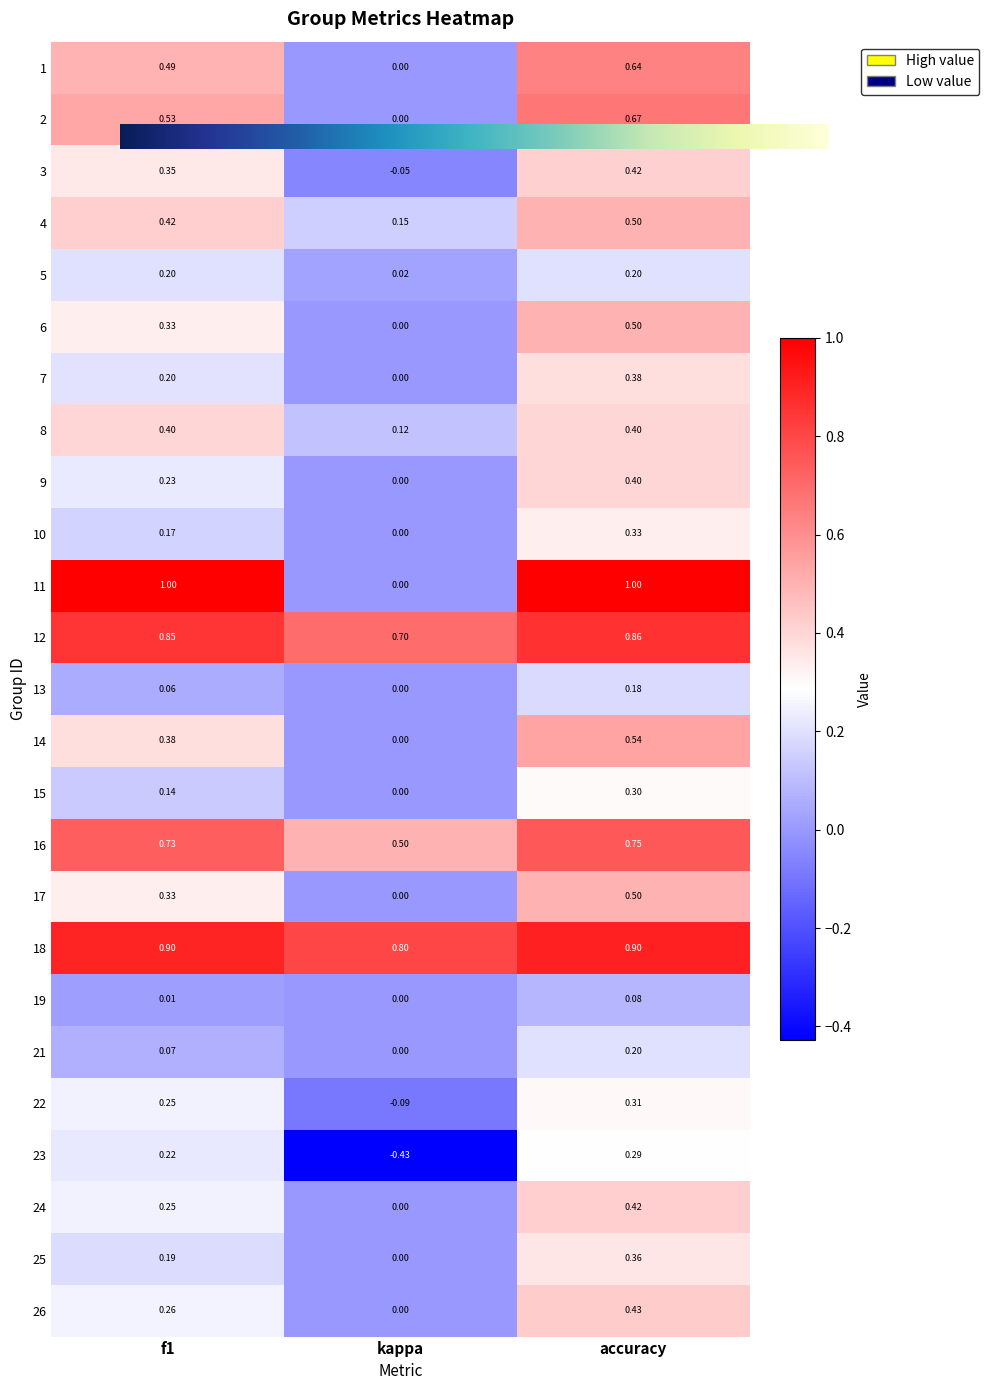

Which series has the largest total across all categories?

18